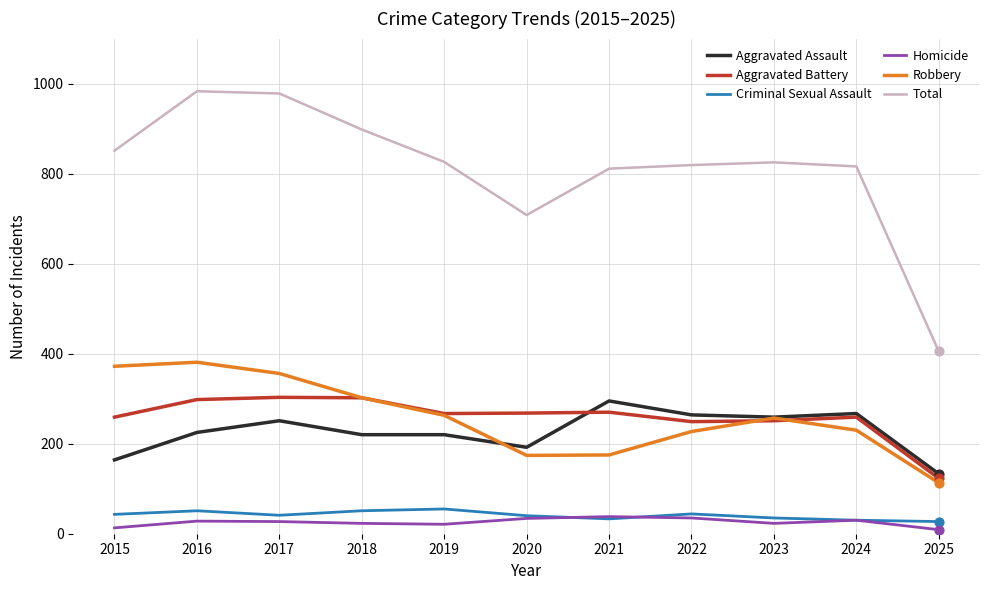

What are all the series names shown in the legend?

Aggravated Assault, Aggravated Battery, Criminal Sexual Assault, Homicide, Robbery, Total